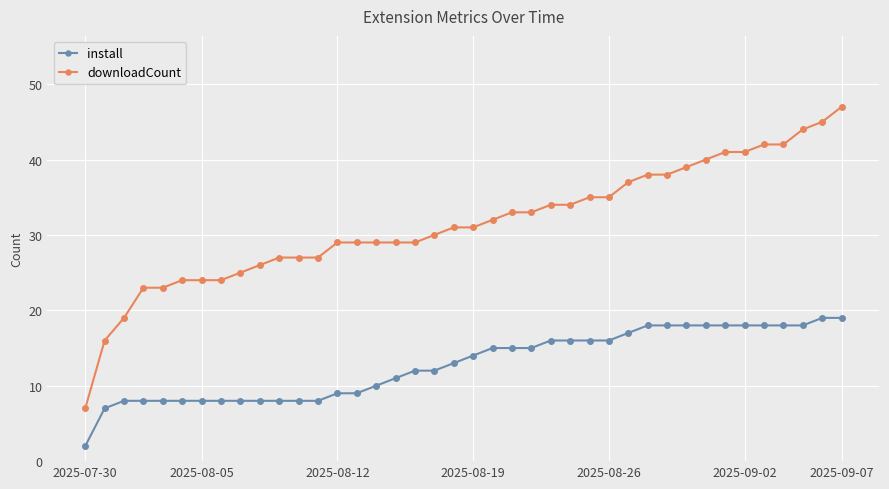

True or false: downloadCount and install cross at least once.

False